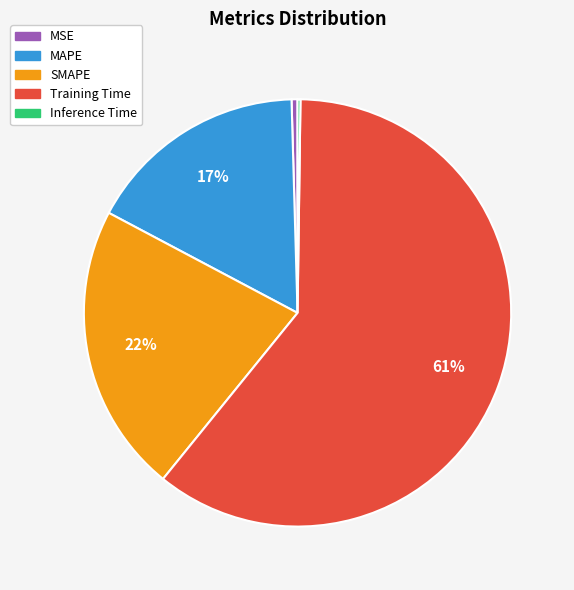

To the nearest percent, what is the average slice percentage?

20%